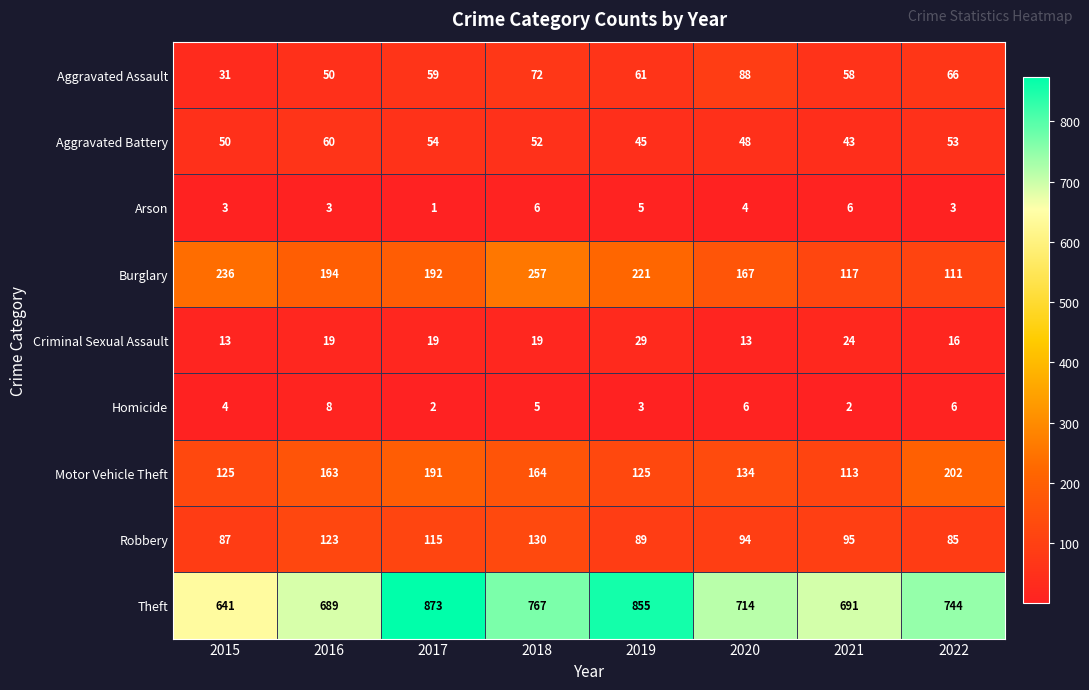

What is the minimum value for Aggravated Assault?

31